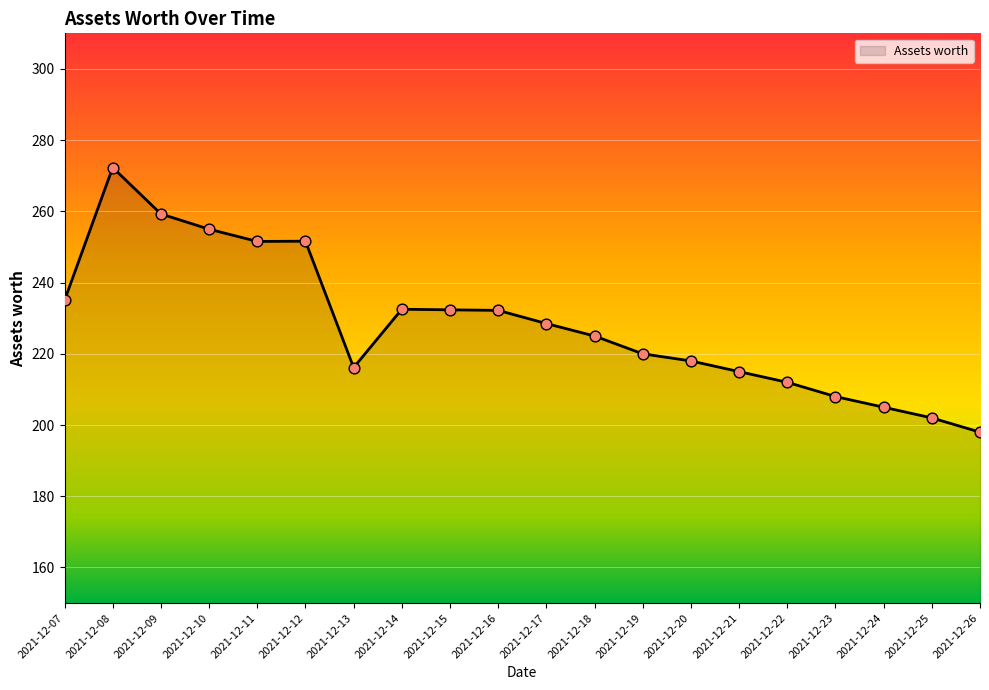

Between 2021-12-08 and 2021-12-07, which is larger?

2021-12-08